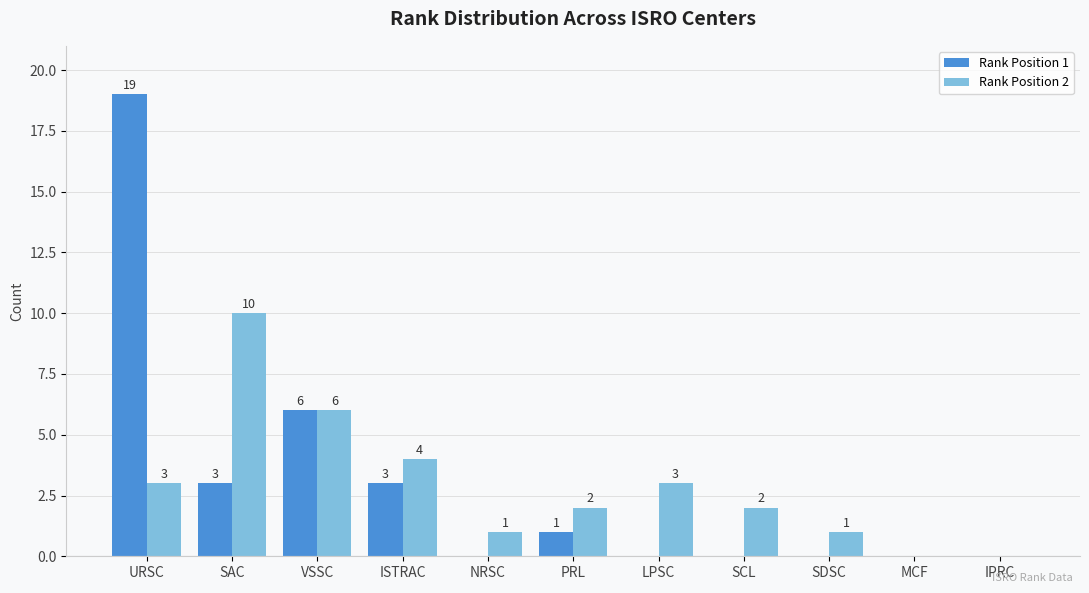

What is the sum of the Rank Position 1 values at NRSC and PRL?

1